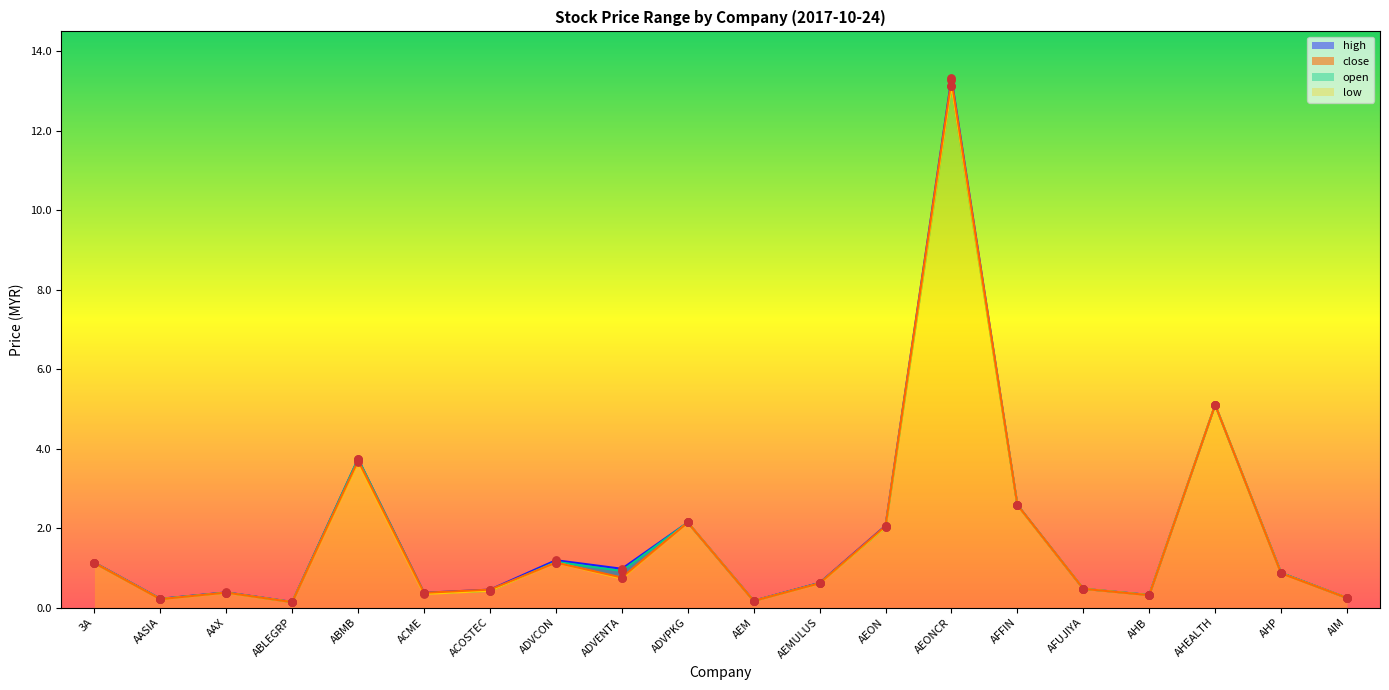

At which category is the sum across all series the highest?

AEONCR